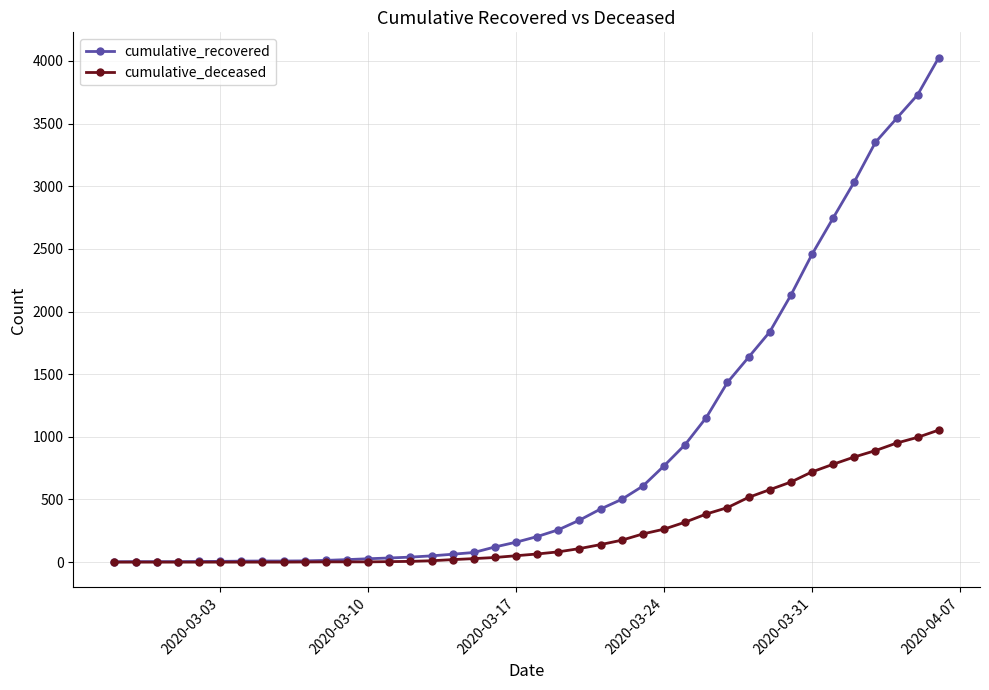

Which series has the largest total across all categories?

cumulative_recovered